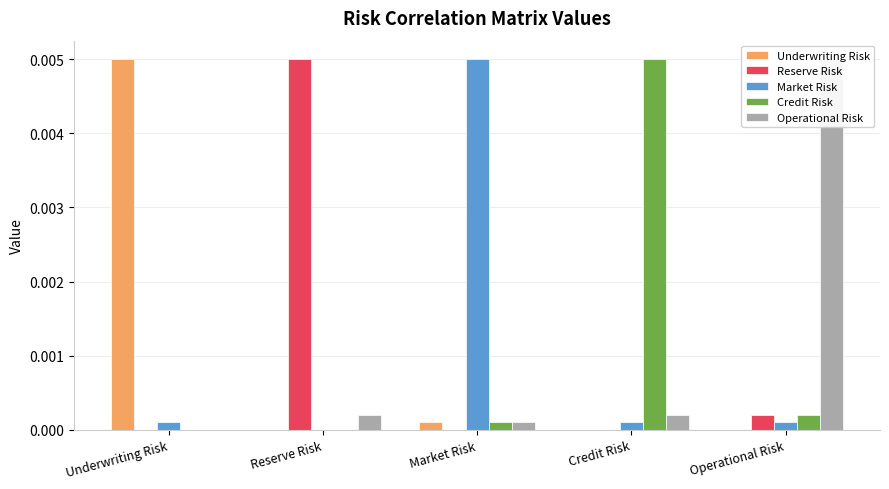

True or false: Reserve Risk has a value of 0.0 at Reserve Risk.

False